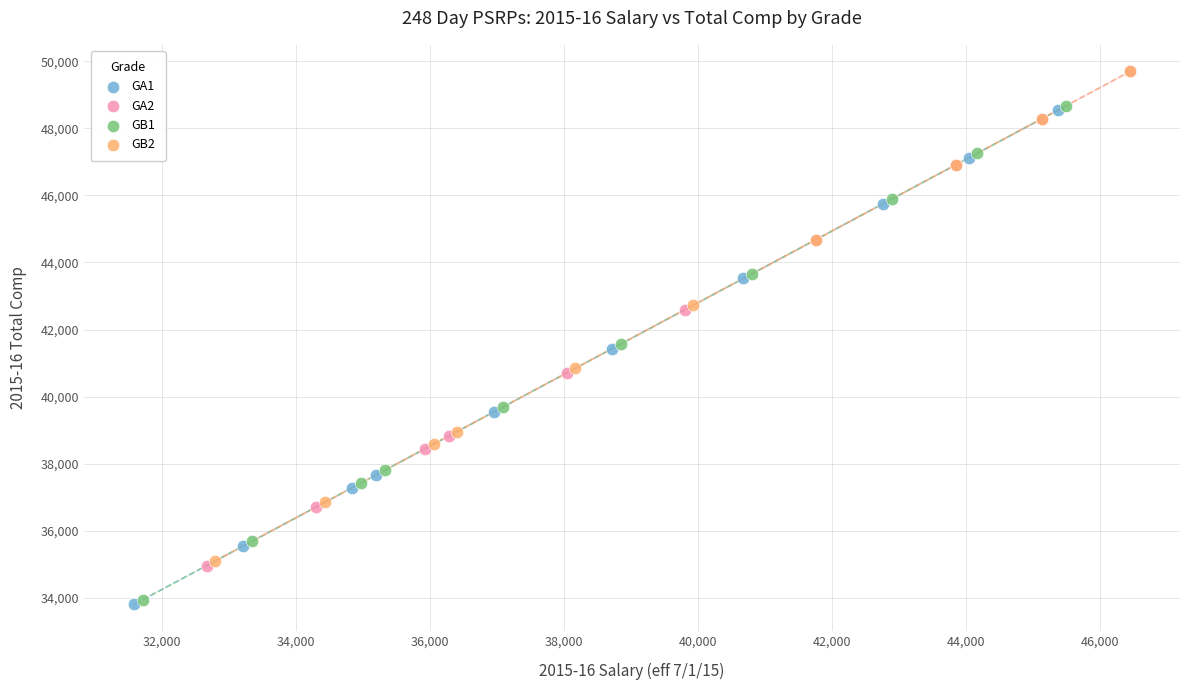

What are all the series names shown in the legend?

GA1, GA2, GB1, GB2